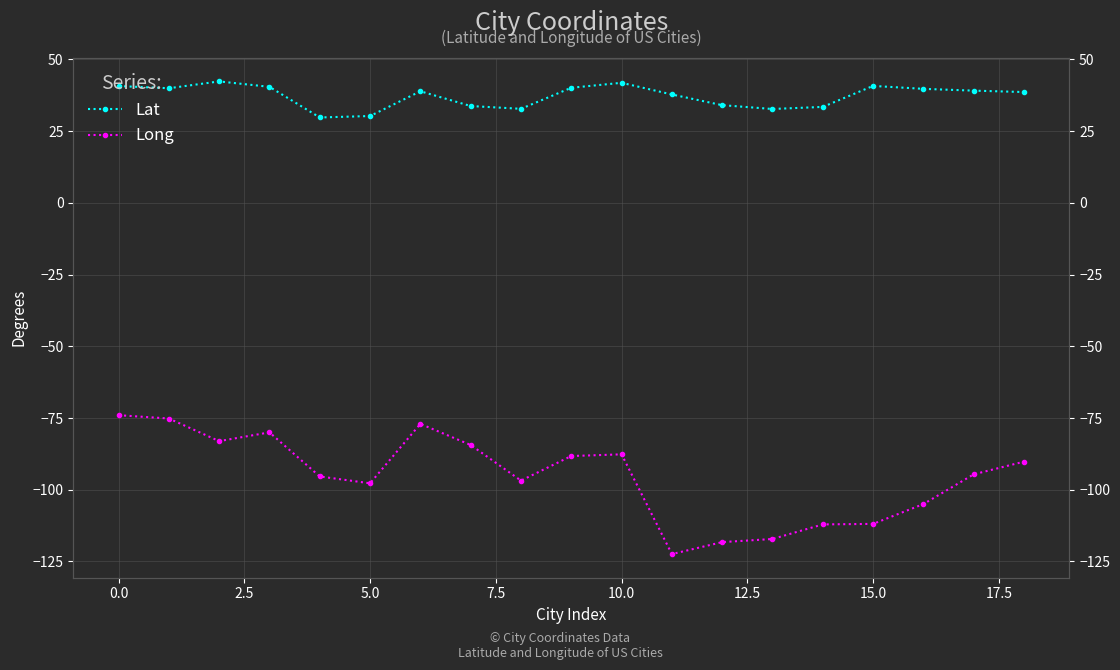

True or false: Lat and Long intersect in this chart.

False